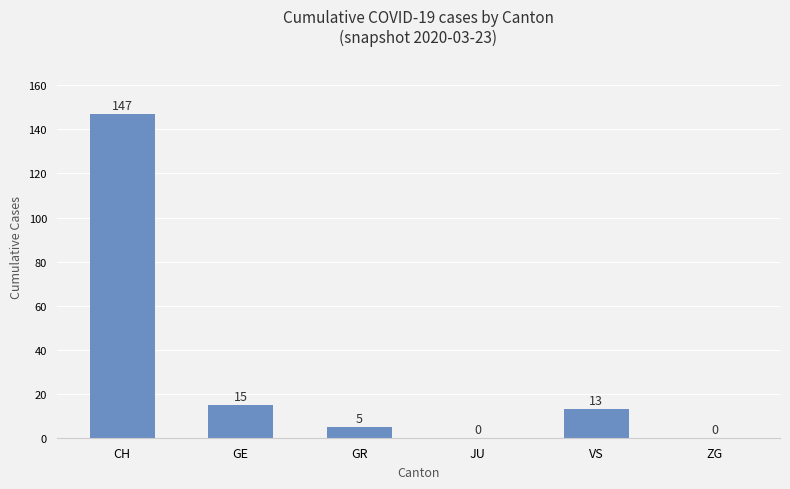

The value at GE is 6. True or false?

False